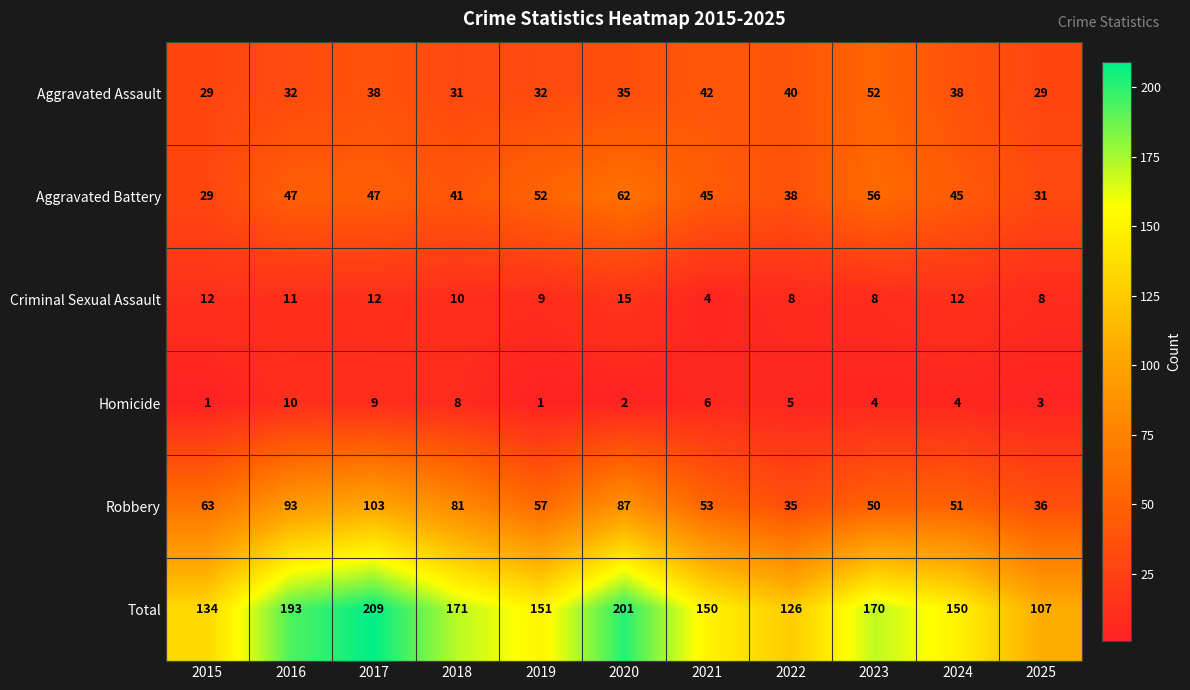

How many data points does each series have?

11